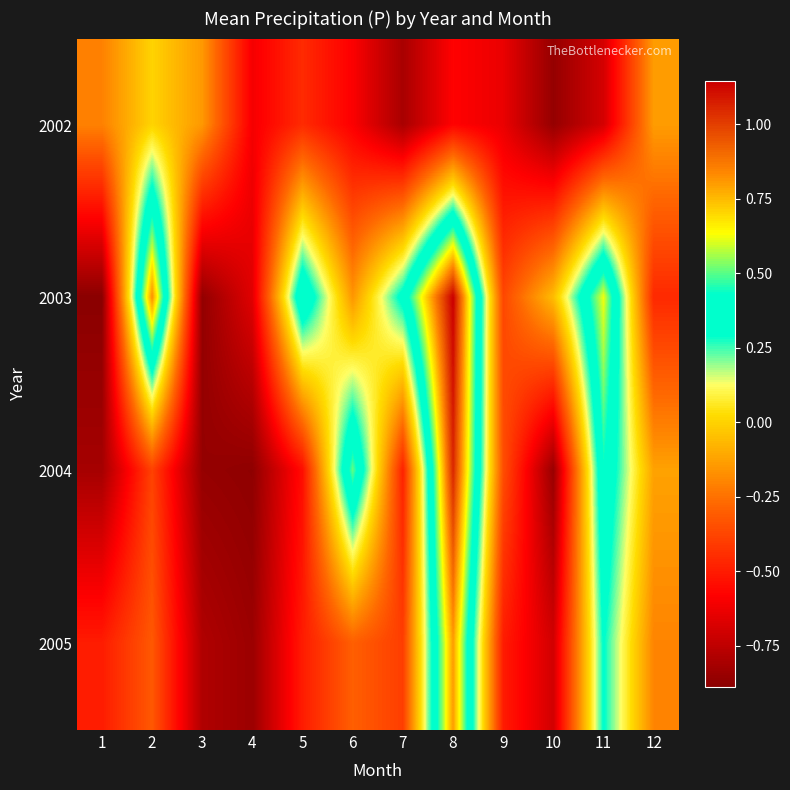

What is the maximum value shown in the chart?

1.1